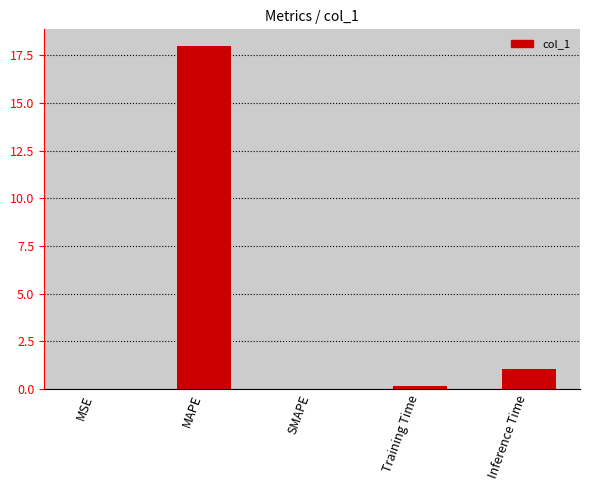

What is the change in value from SMAPE to Inference Time?

+1.0